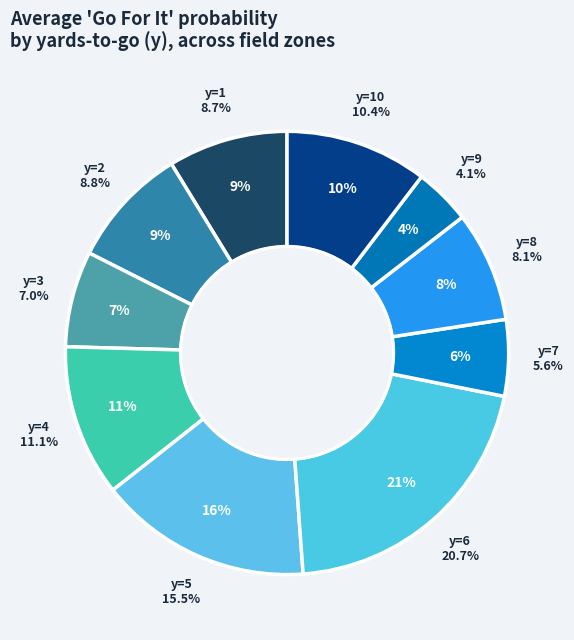

The 28 slice represents 10% of the pie. True or false?

False